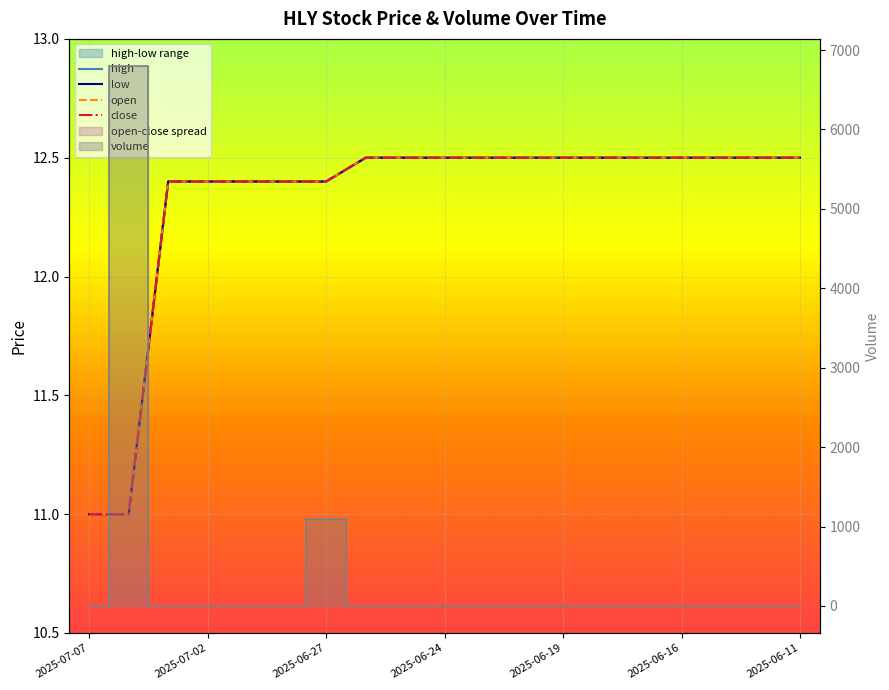

How many lines are shown in the chart?

4